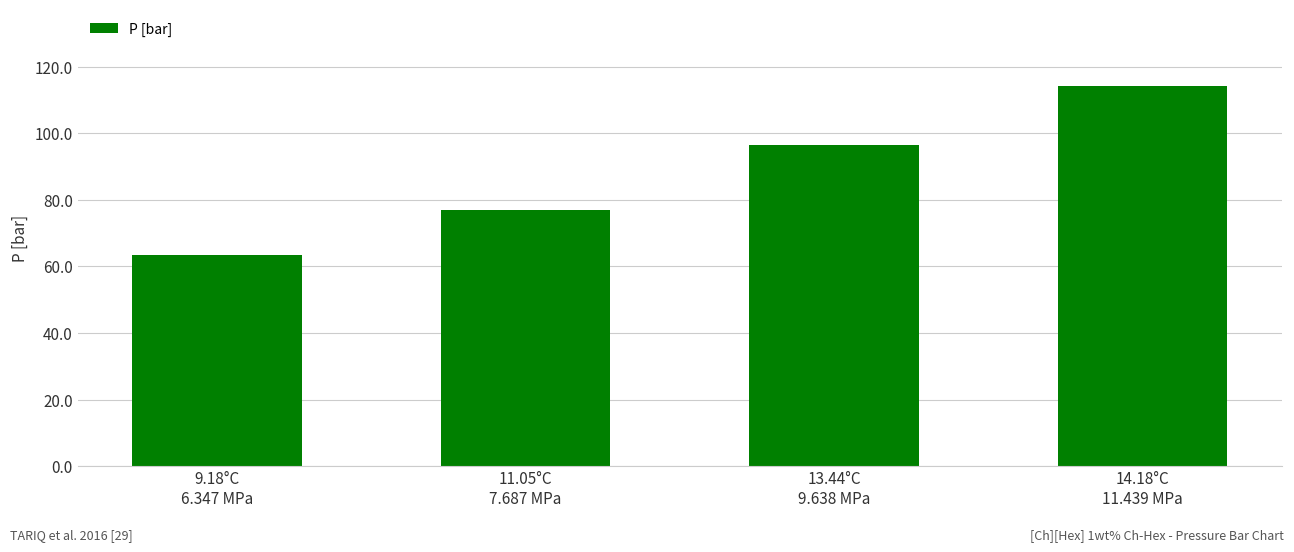

What is the difference between the values at 9.18°C
6.347 MPa and 14.18°C
11.439 MPa?

50.9